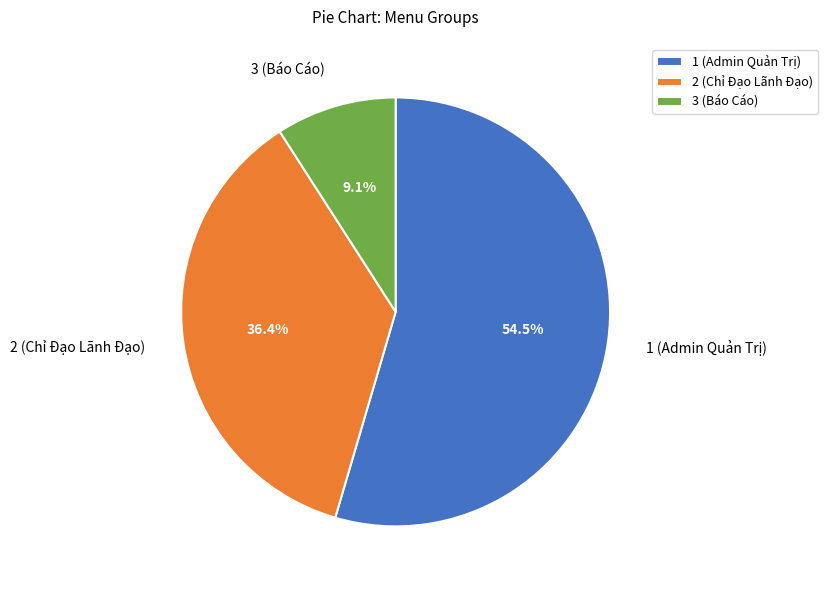

What is the total percentage of 2 (Chỉ Đạo Lãnh Đạo) and 3 (Báo Cáo)?

45.5%